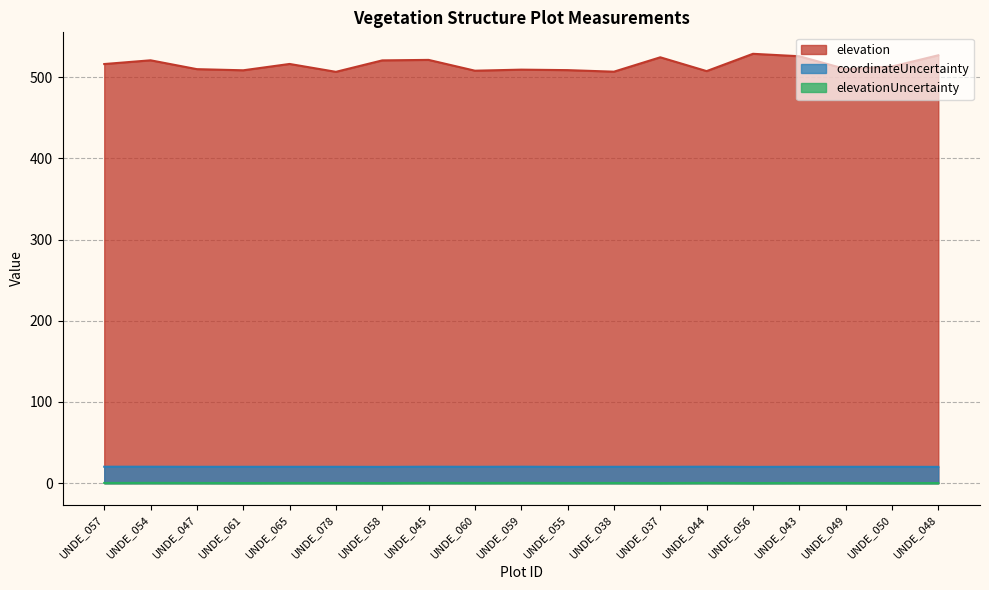

Which series has the largest total across all categories?

elevation